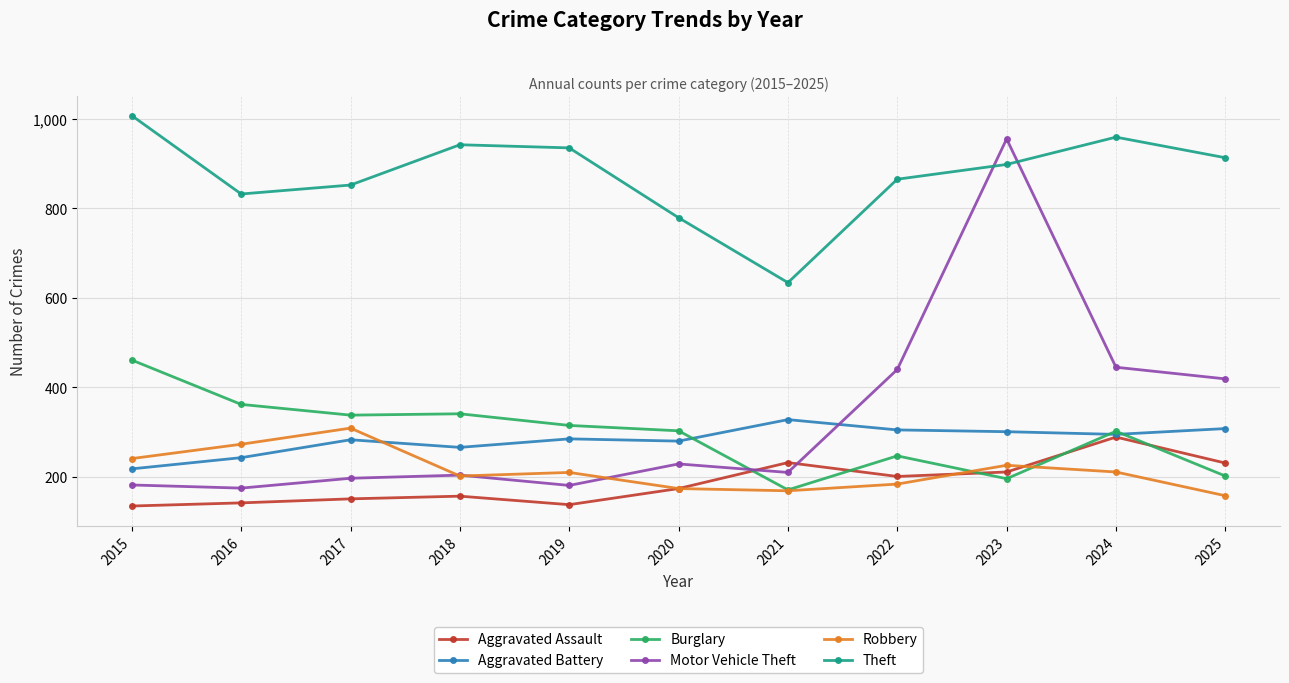

Where do Aggravated Assault and Burglary first cross each other?

2020 and 2021